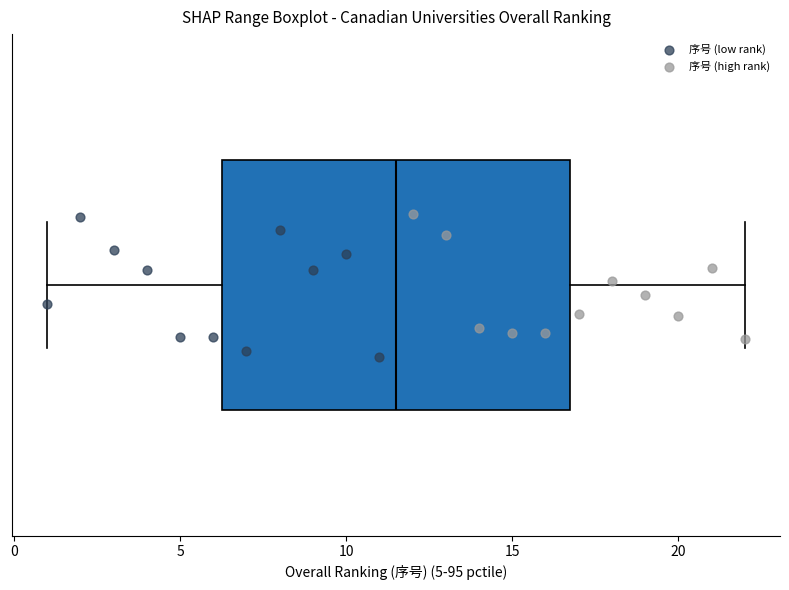

Where does the right whisker of the box end on the x-axis? The values are not printed on the chart, so give them approximately, as read against the axis.

22.0